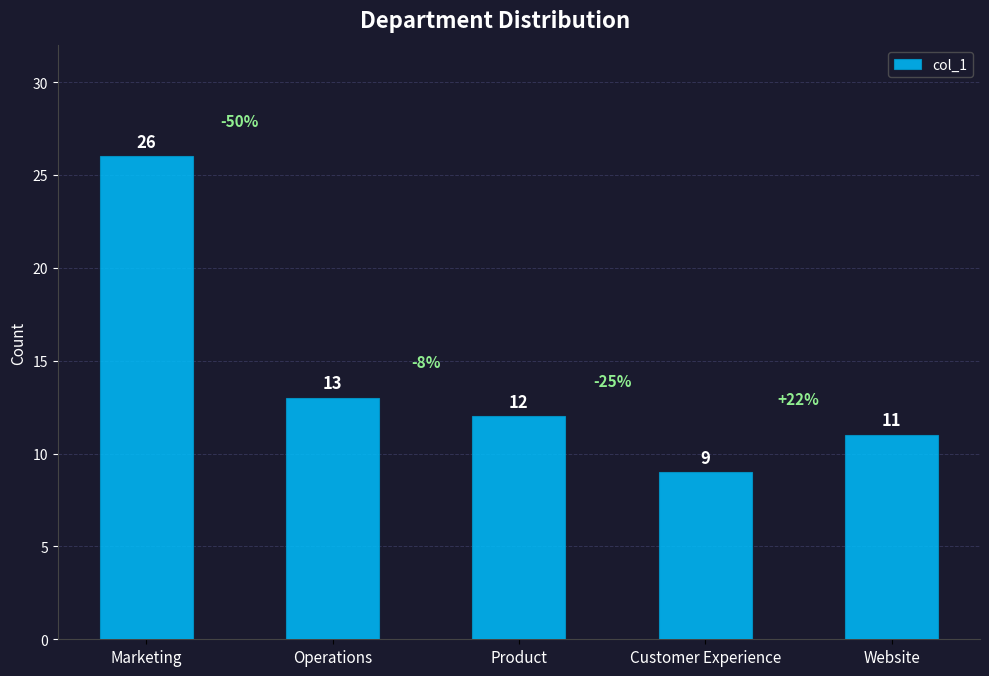

Where is the data nearest to the value 17?

Operations